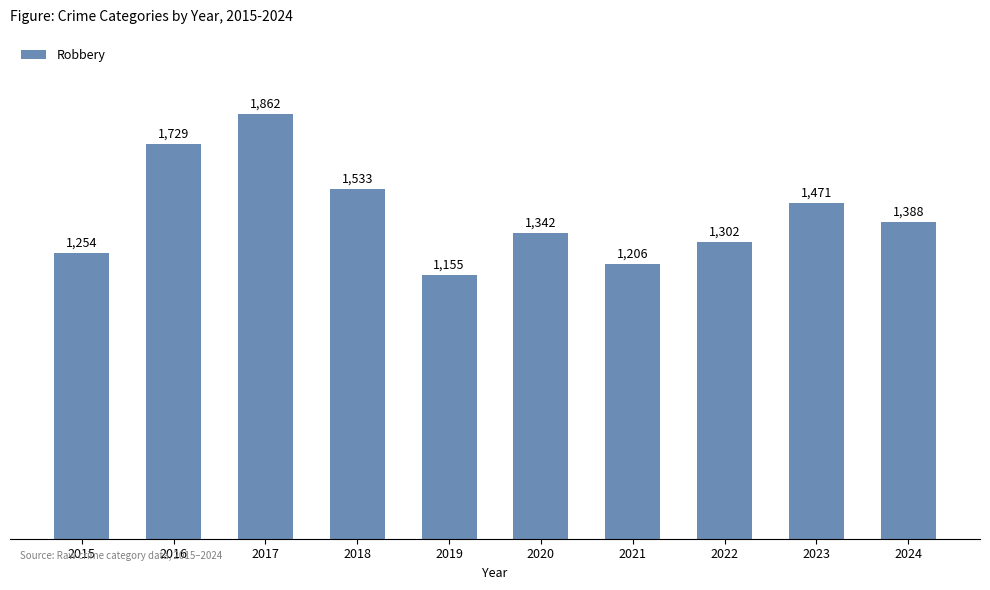

Between 2015 and 2021, which is larger?

2015